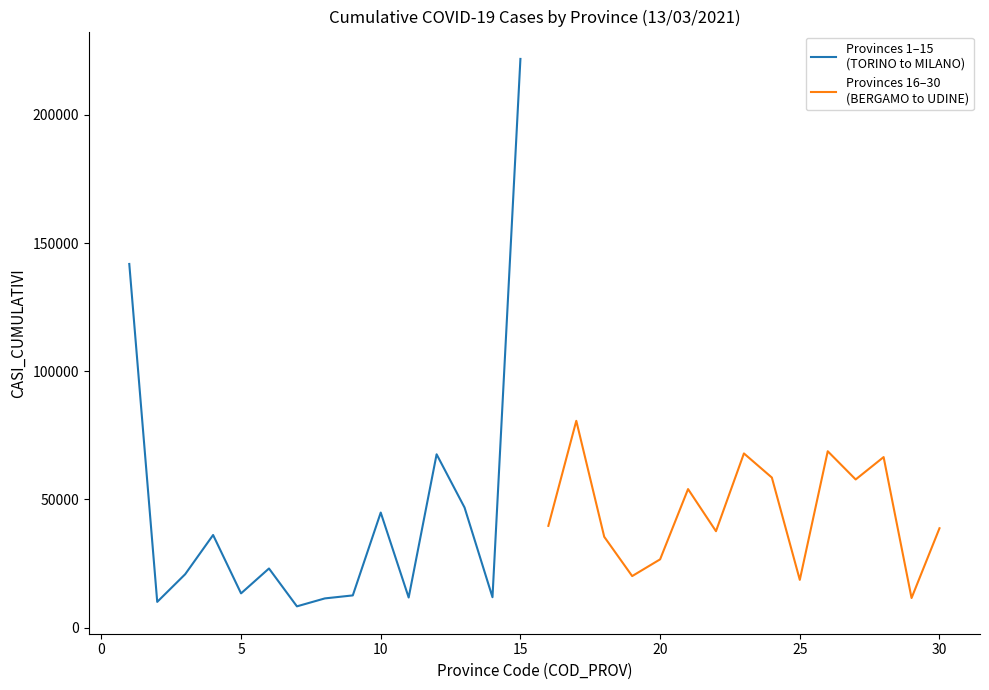

True or false: Provinces 16–30
(BERGAMO to UDINE) has more than 0 interior local peaks.

True